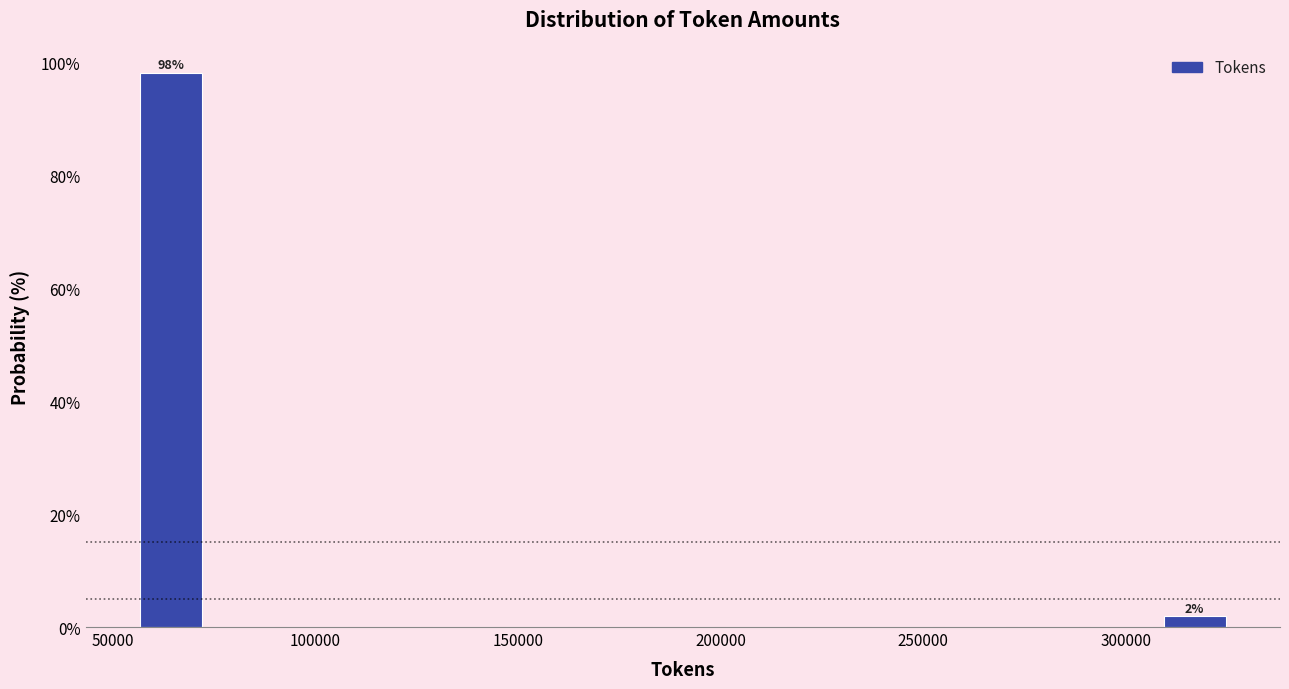

Around what value on the x-axis is the tallest bar? Give the approximate position of its centre, as read against the axis.

65000